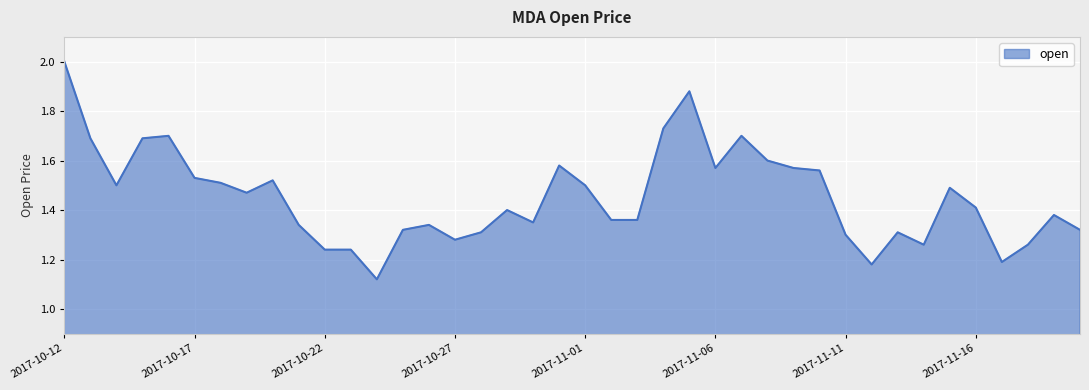

What is the difference between the maximum and minimum values?

0.9